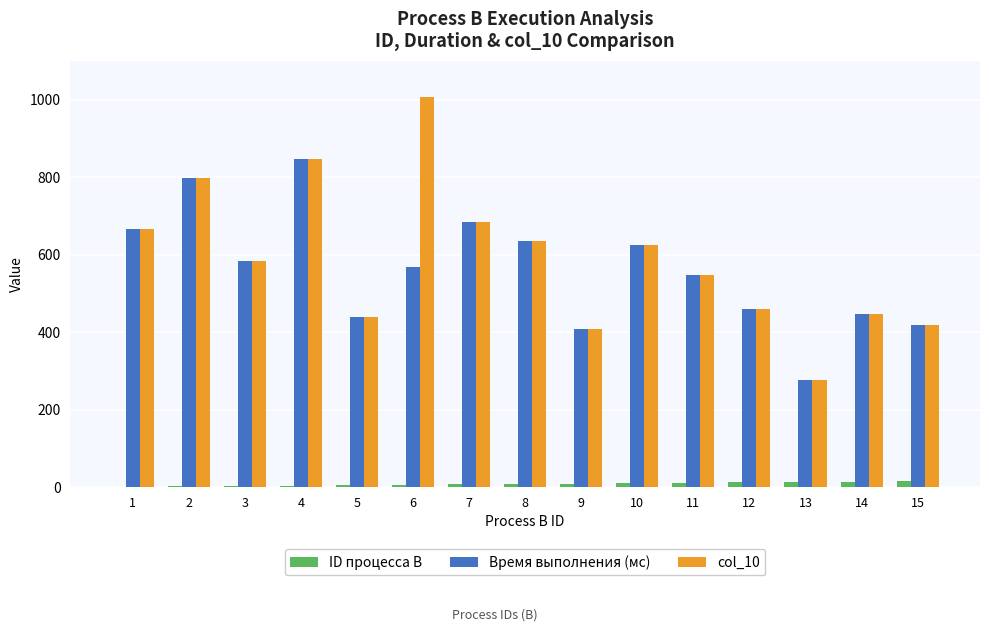

Are the bars grouped side by side (vs. stacked)?

Yes